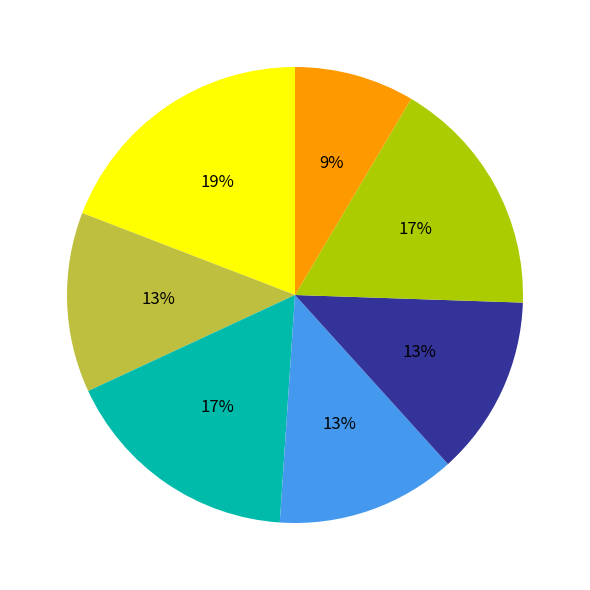

Is there any slice that represents more than half of the pie?

No